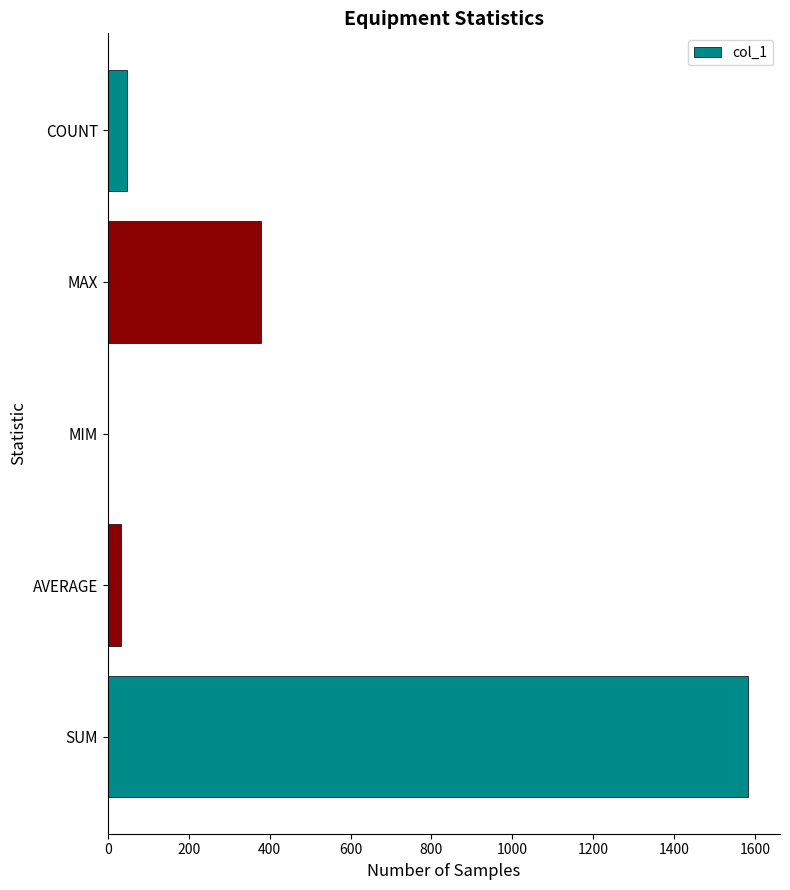

What is the sum of the values at SUM and COUNT?

1631.0